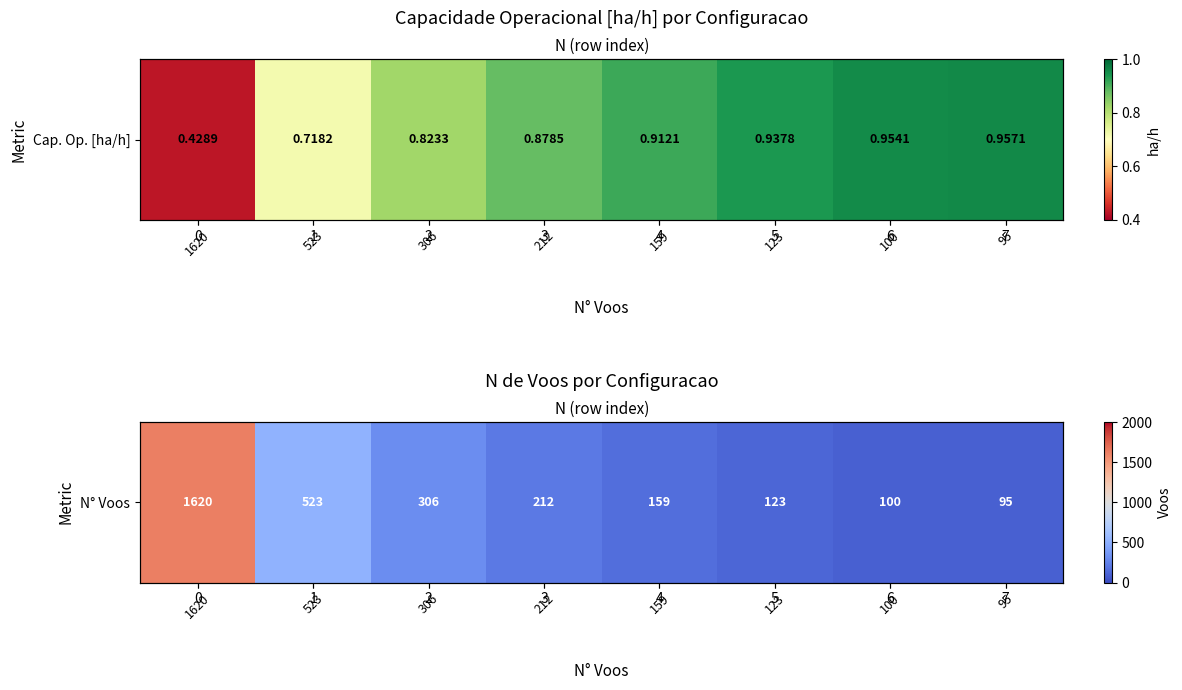

What is the greatest value displayed?

1620